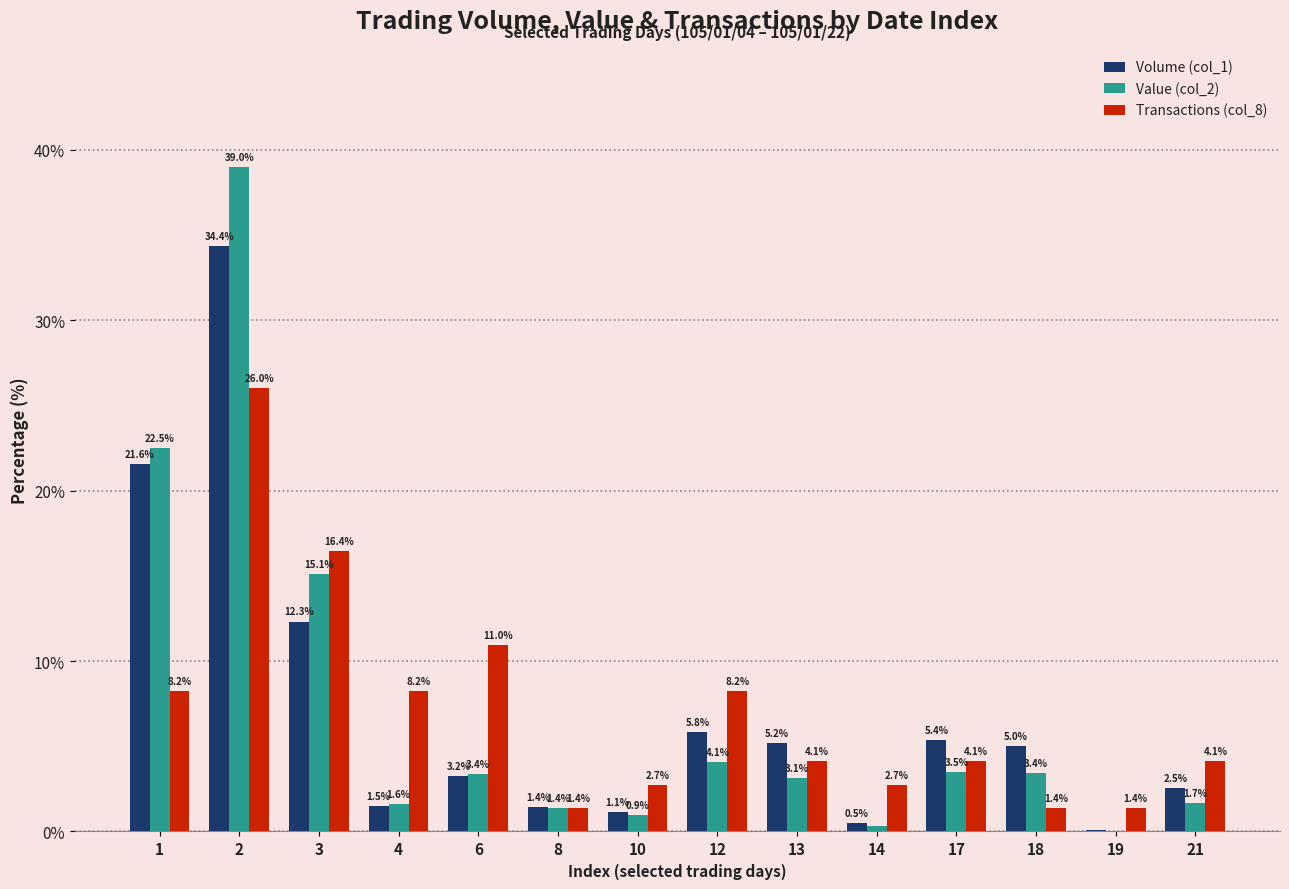

Between 8 and 17, which series saw the biggest shift?

Volume (col_1)